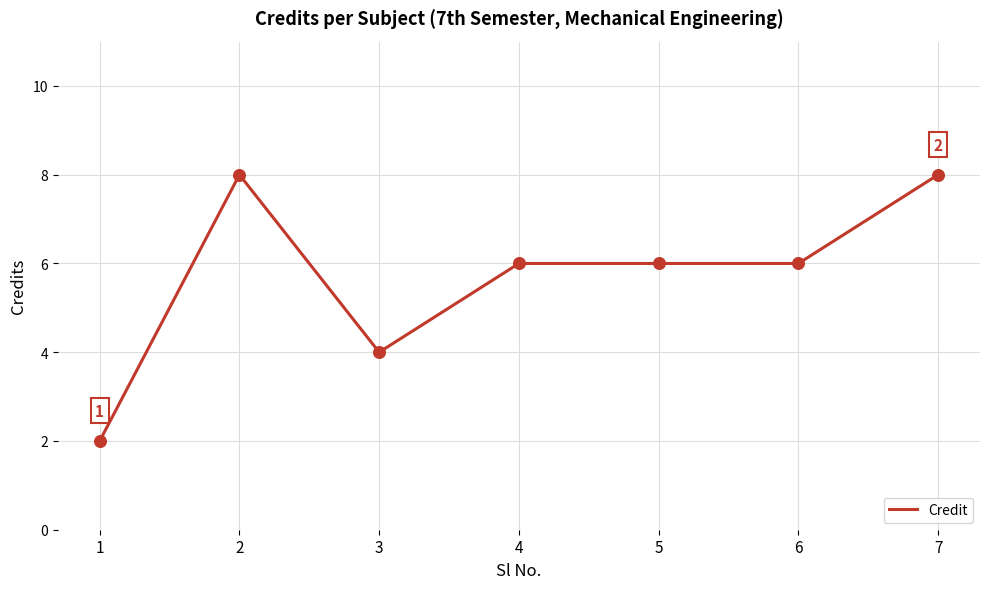

What is the change in value from 1 to 6?

+4